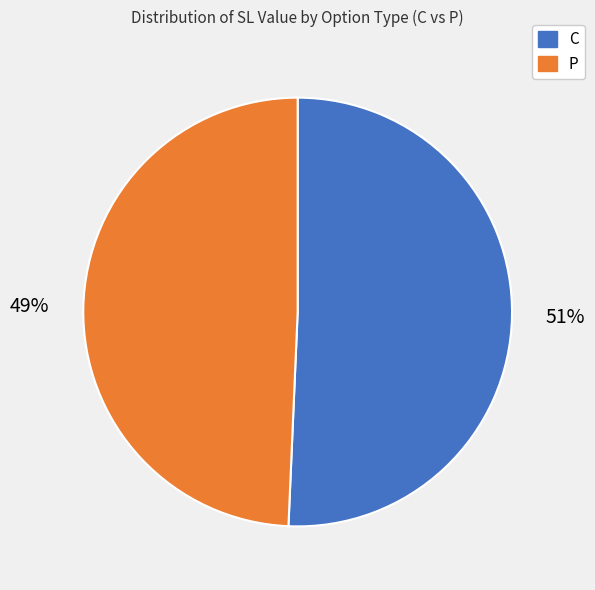

Rank the categories by value from lowest to highest.

P, C